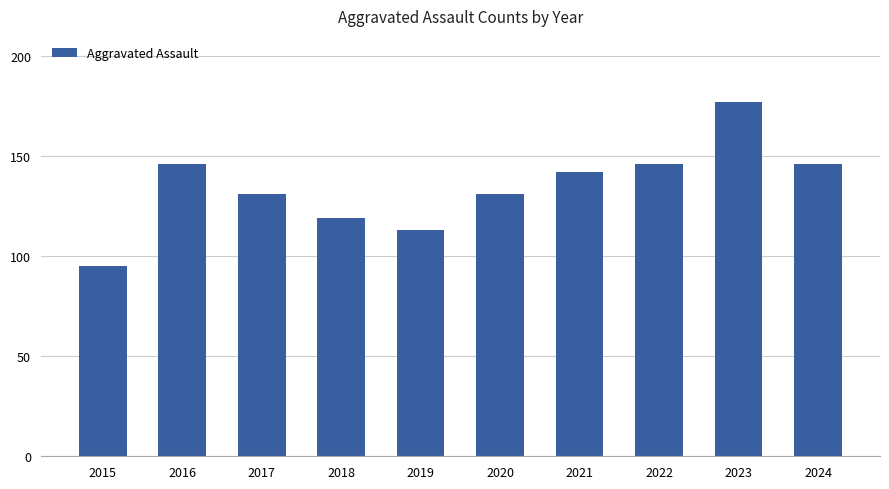

What is the change in value from 2018 to 2021?

+23